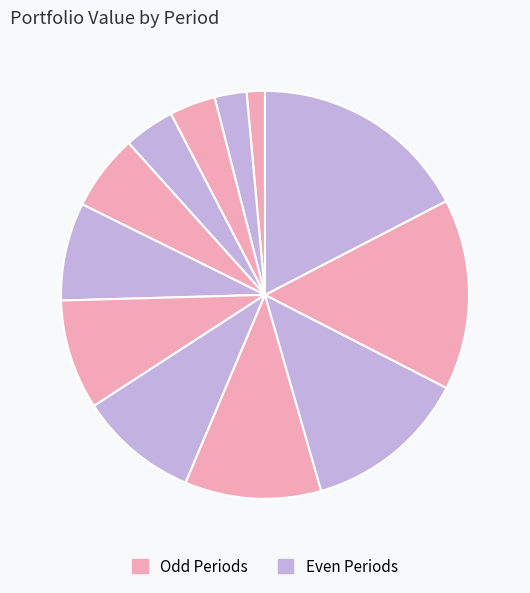

Count the number of slices in the pie.

12